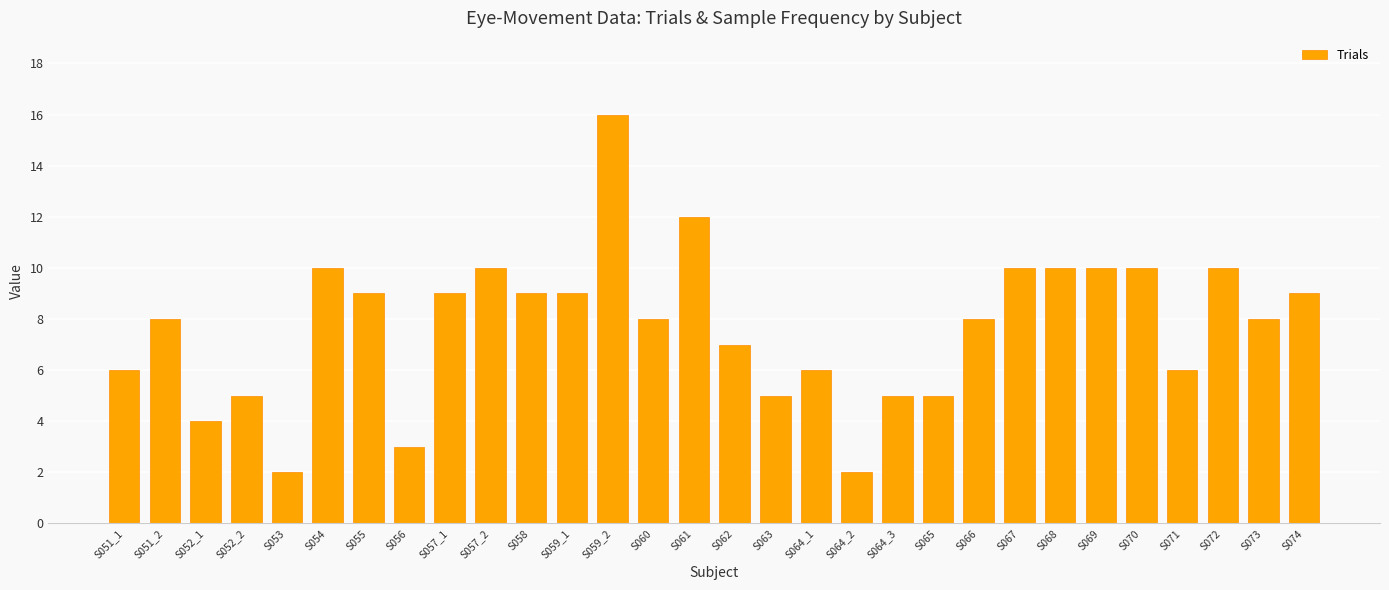

What is the difference between the second highest and minimum values?

10